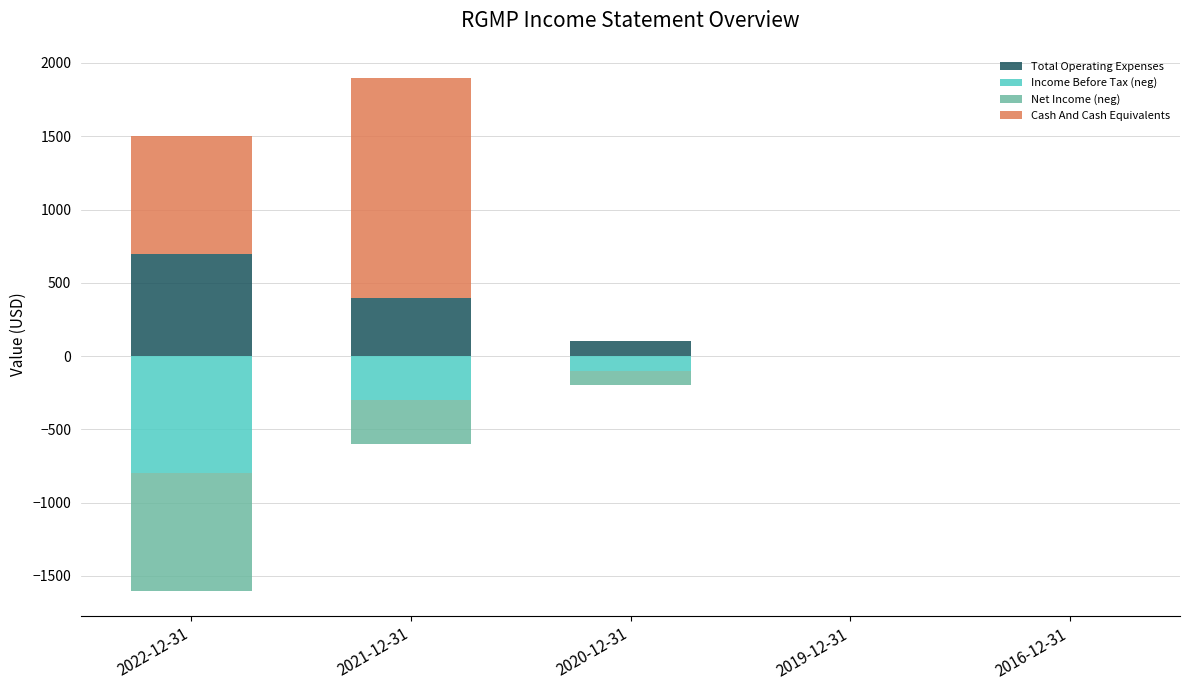

List the labels in order of Income Before Tax (neg) value, smallest first.

2022-12-31, 2021-12-31, 2020-12-31, 2019-12-31, 2016-12-31